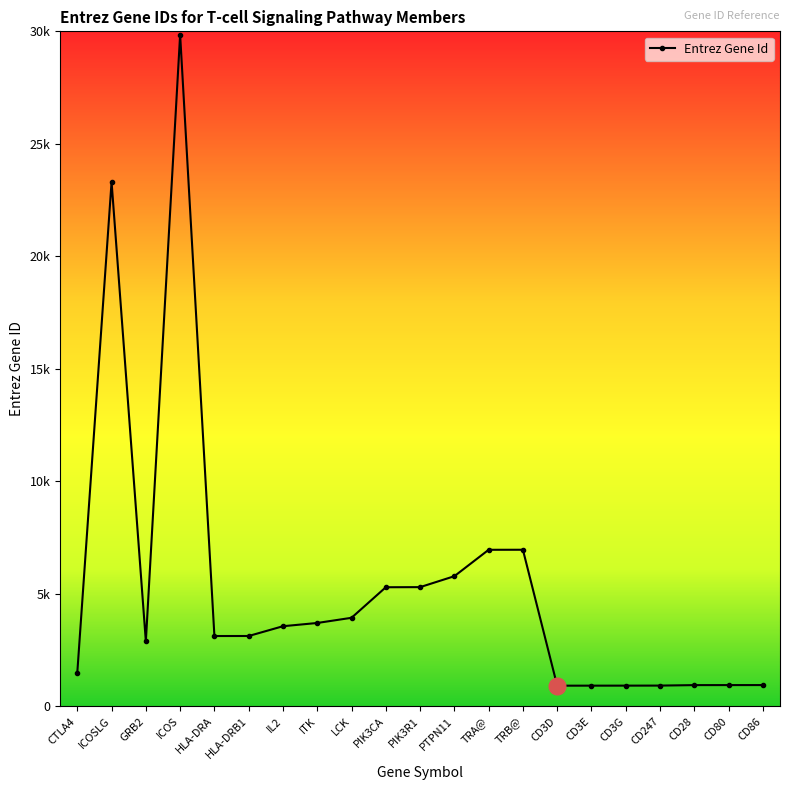

Is this an area chart (filled region under the line)?

No